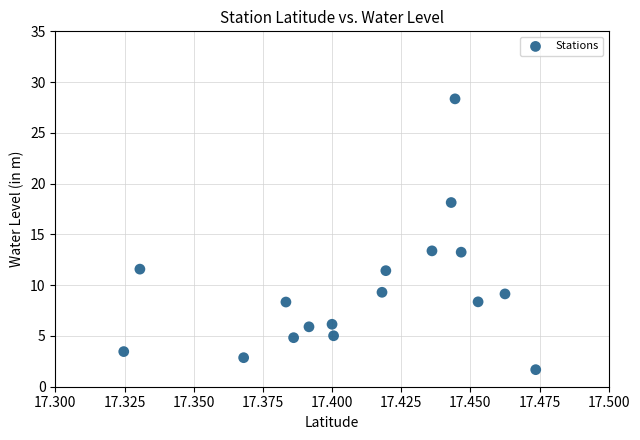

What is the range of Y values (max minus min)?

26.7